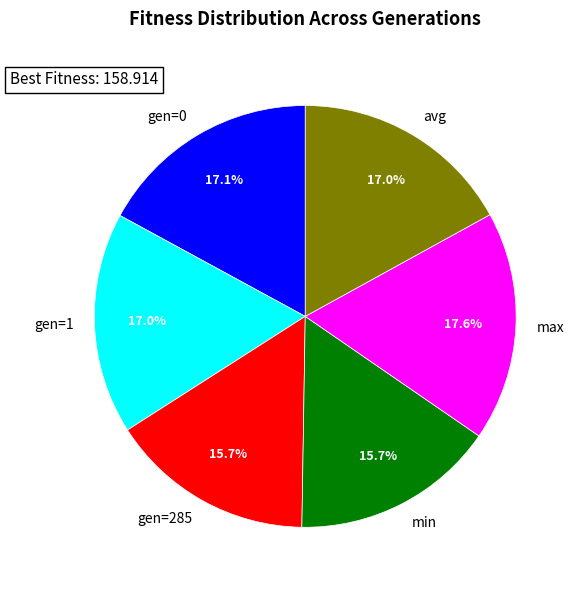

What is the largest slice in the pie chart?

max